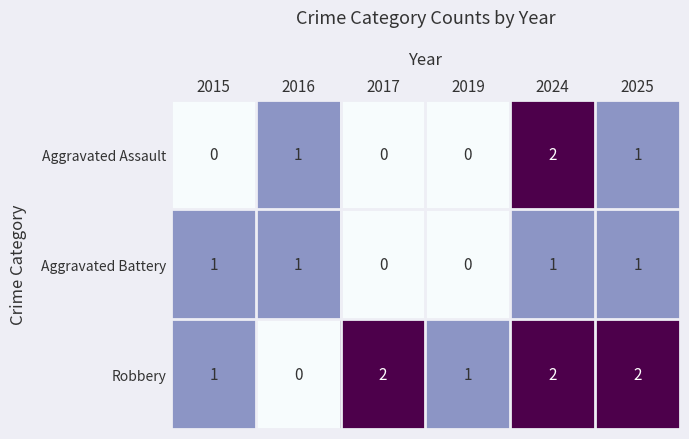

How many Robbery values are between 1 and 2?

5